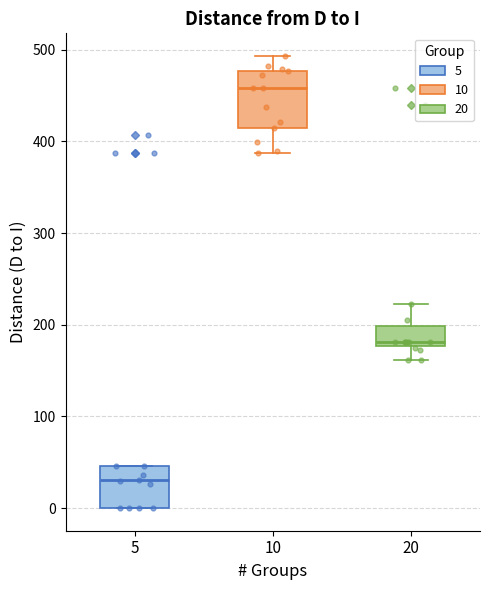

Which box is the tallest, from its lower edge to its upper edge?

10